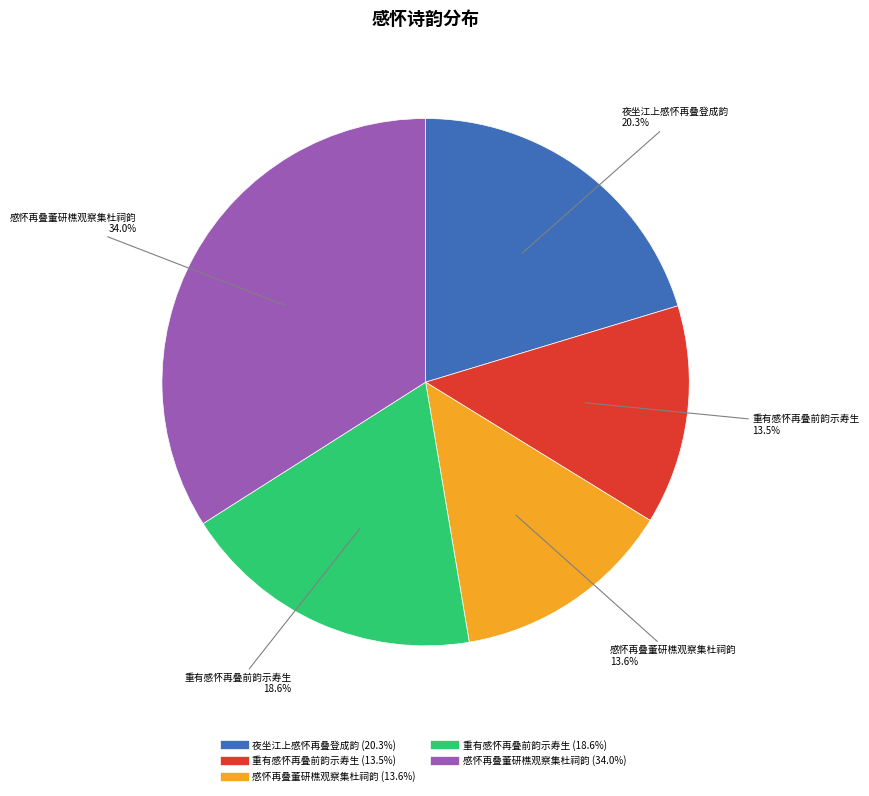

Is there a majority slice in this chart?

No